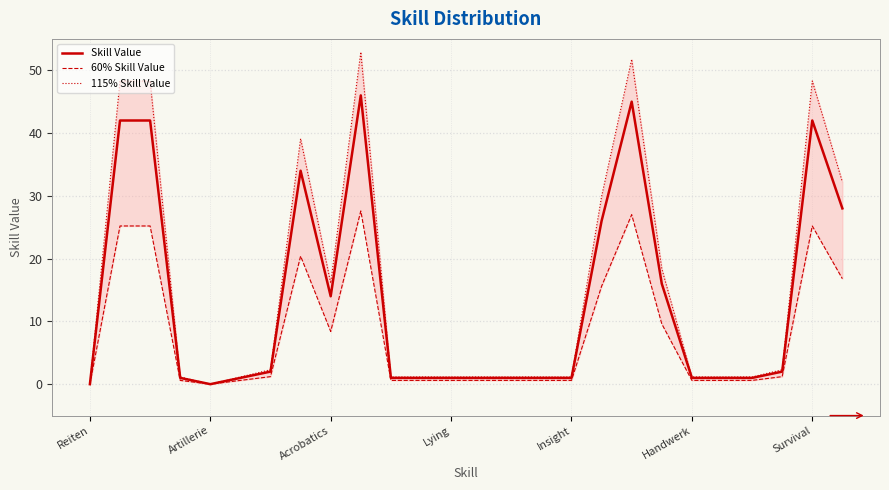

What is the maximum value for Skill Value?

46